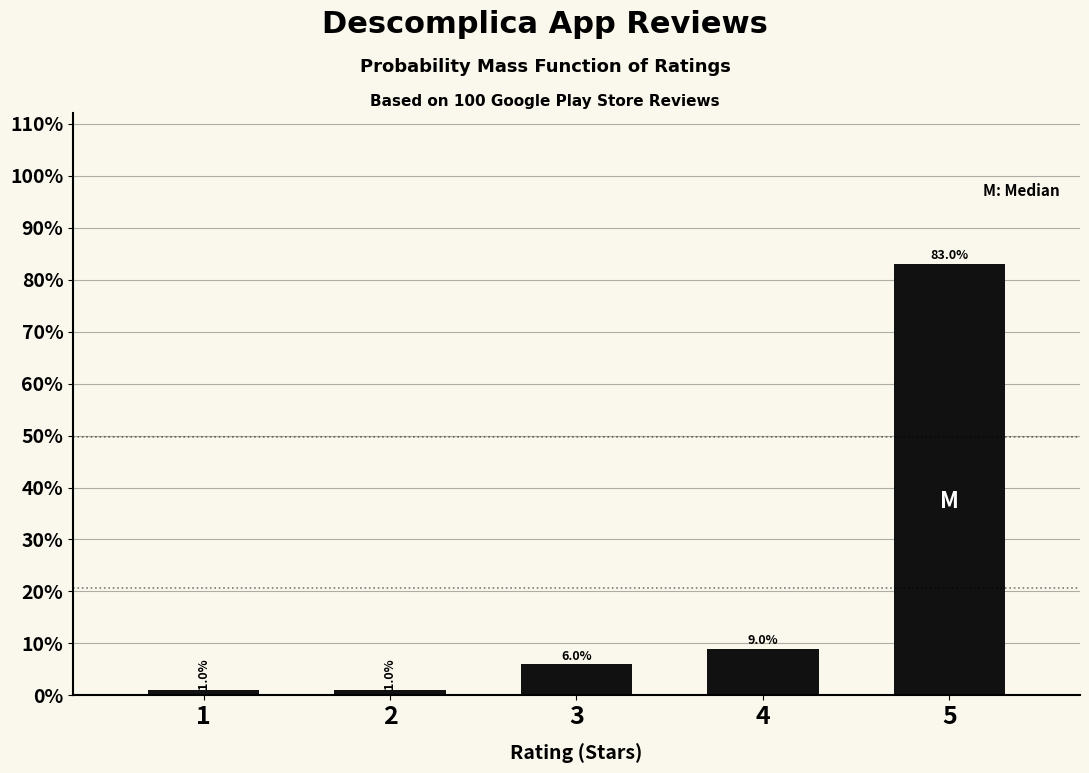

Reading left to right, transcribe all the data shown in this chart.

1	1	6	9	83